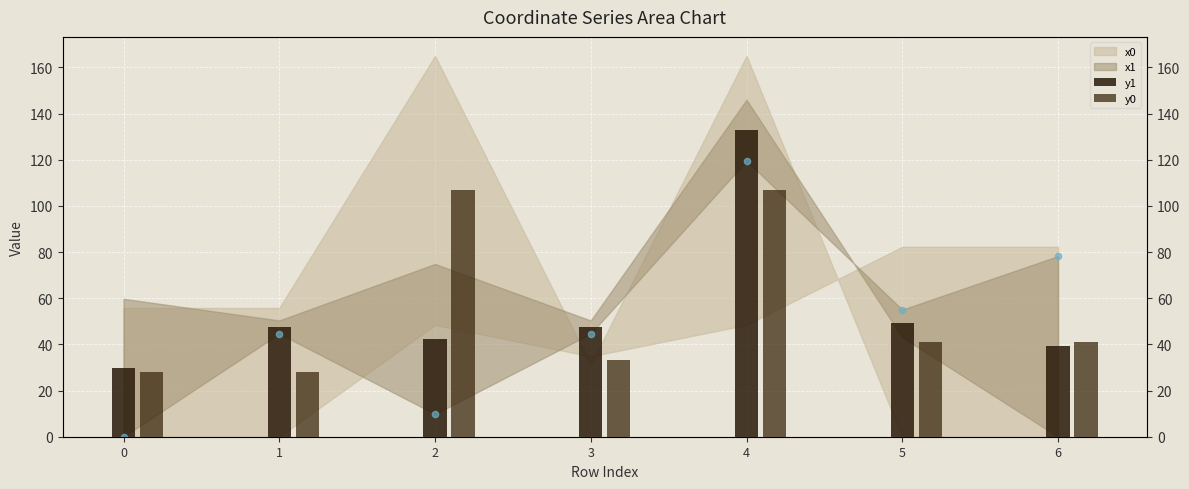

Which series reaches the minimum Y coordinate?

y0